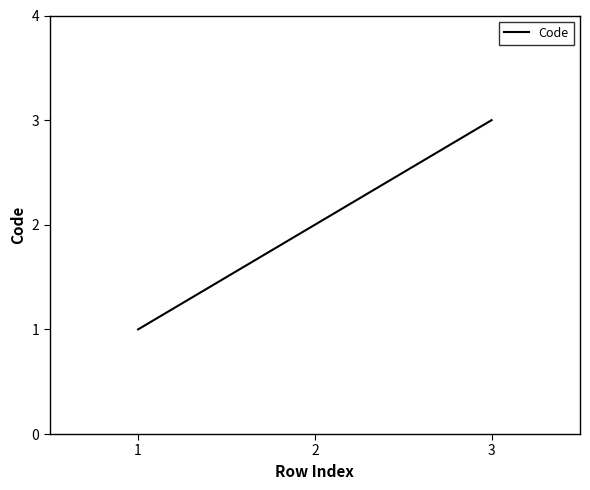

Count the values in the range 1 to 3.

3